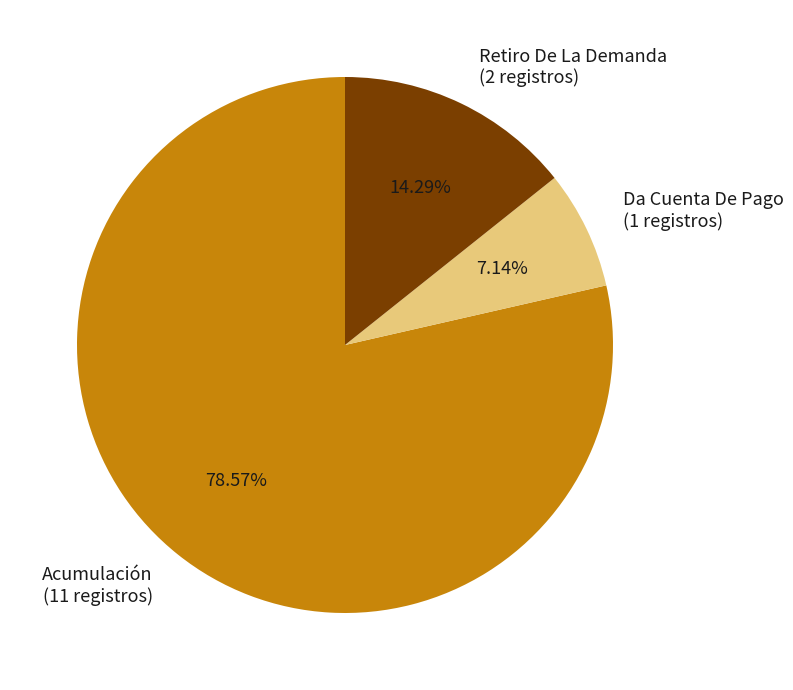

To the nearest percent, what is the combined percentage of Acumulación and Retiro De La Demanda?

93%